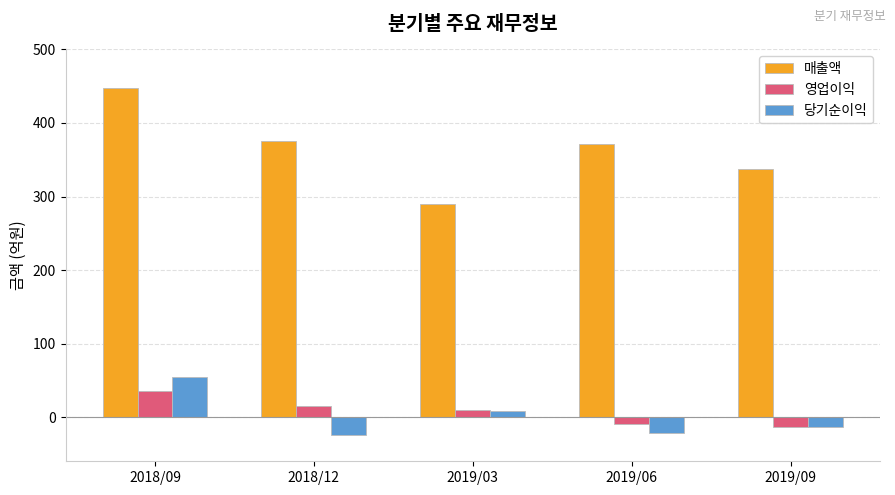

Is it true that 매출액 equals 375 at 2018/12?

True